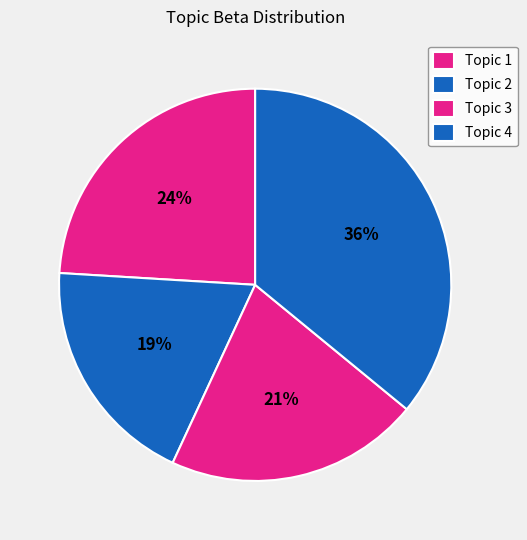

Count the number of slices in the pie.

4